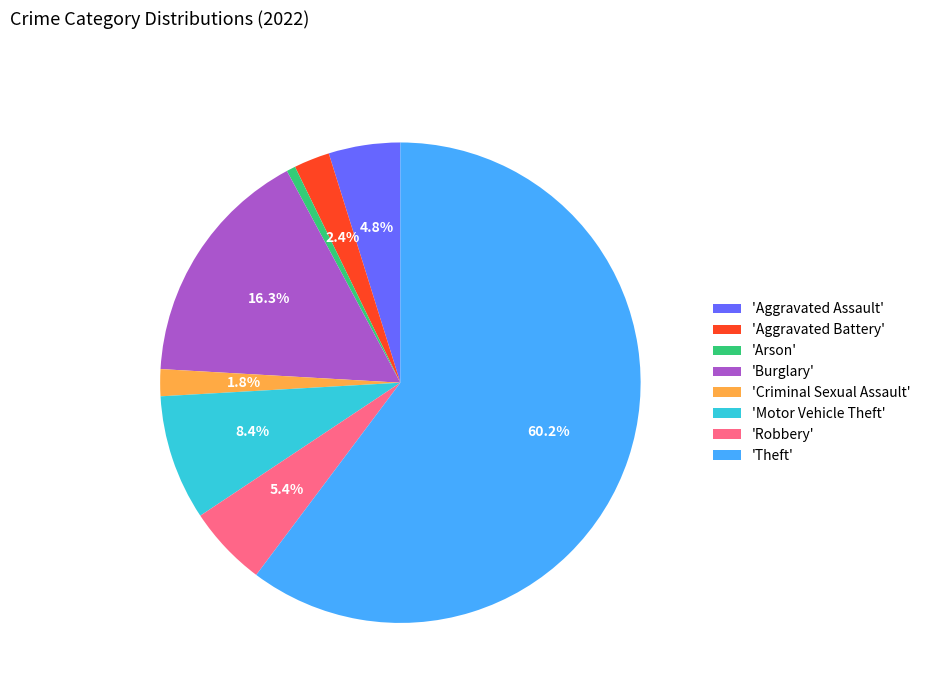

Which category accounts for the majority?

'Theft'